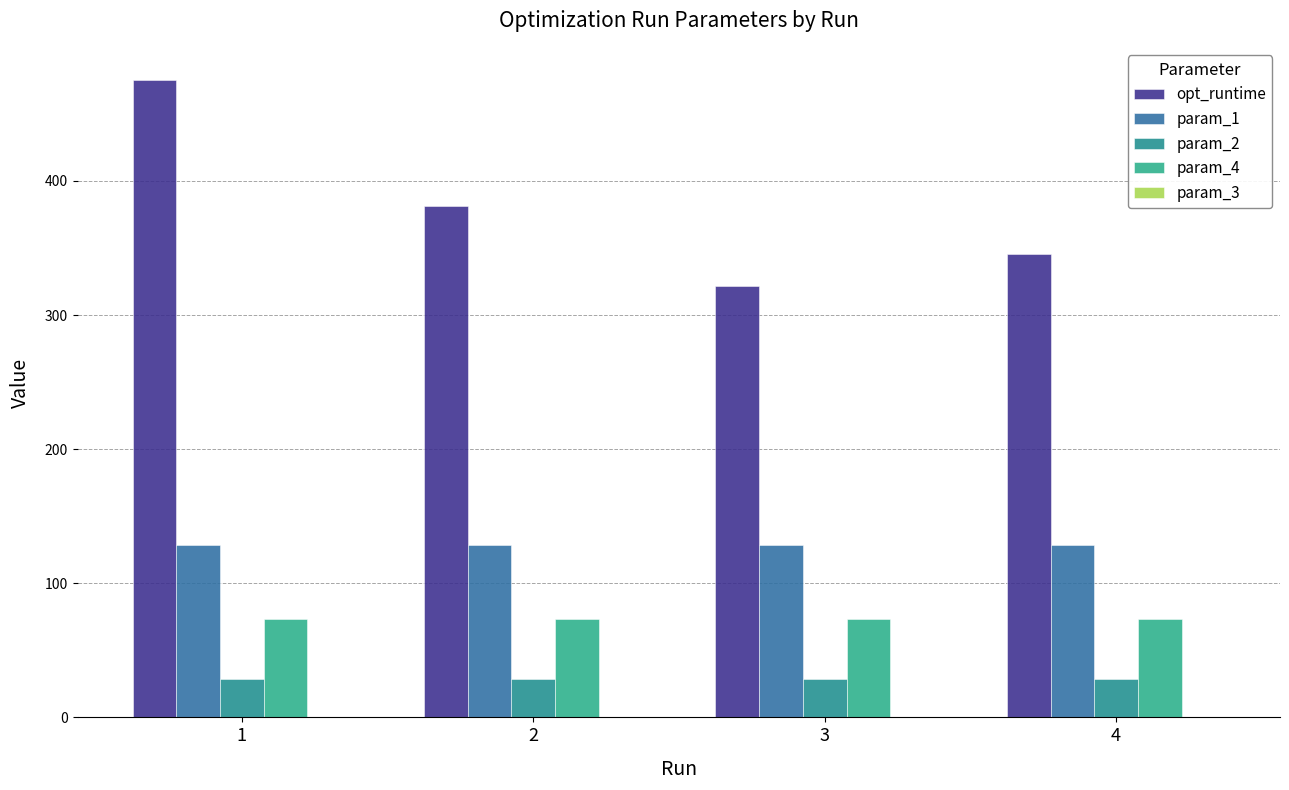

Reading left to right, list all the values displayed in this chart.

opt_runtime: 1=475.5	2=381.3	3=321.6	4=345.9
param_1: 1=128.5	2=128.5	3=128.4	4=128.5
param_2: 1=28.7	2=28.7	3=28.7	4=28.7
param_4: 1=73.0	2=73.0	3=73.0	4=73.0
param_3: 1=0.1	2=0.1	3=0.1	4=0.1